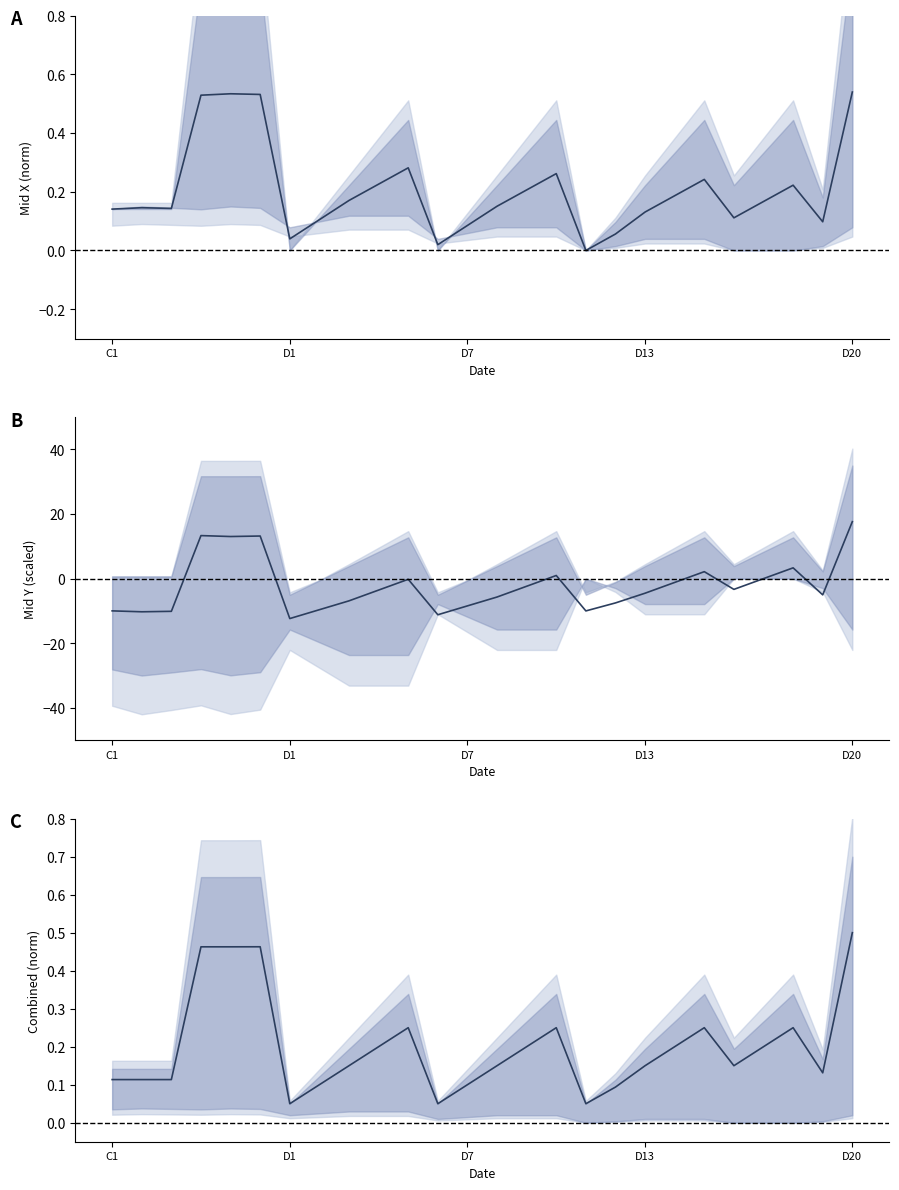

Where is the data nearest to the value 0?

D1